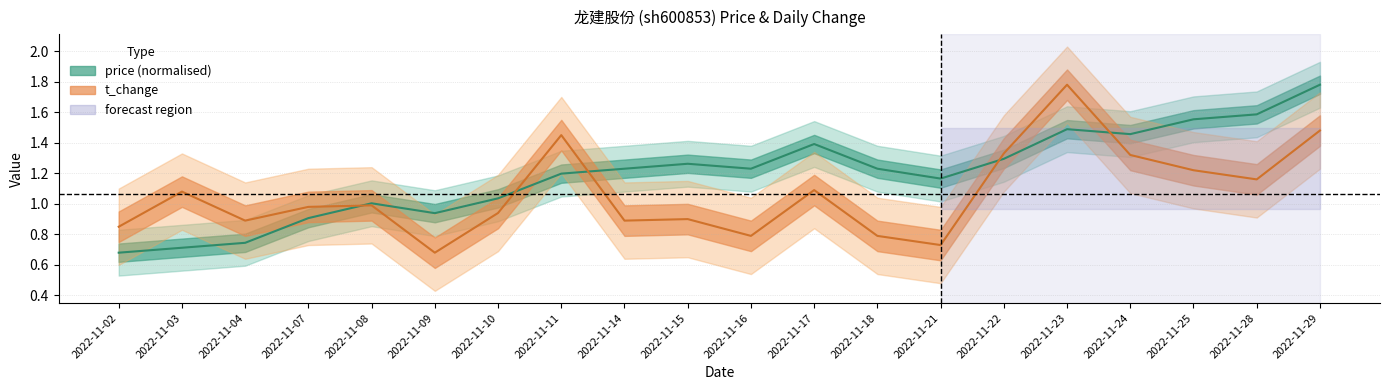

What is the sum of all t_change values?

21.3